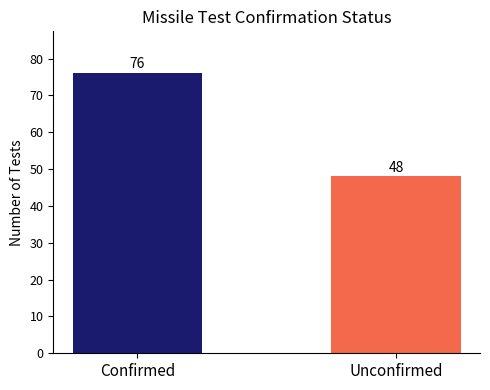

Reading left to right, list all the values displayed in this chart.

76	48